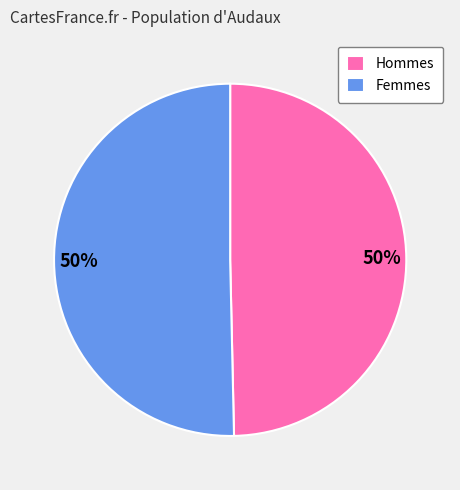

The Hommes slice represents 63% of the pie. True or false?

False